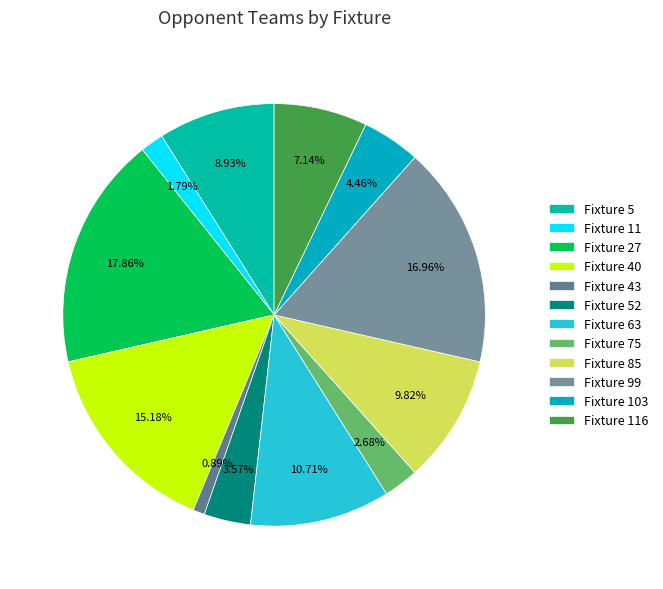

Which category has the smallest portion of the pie?

Fixture 43